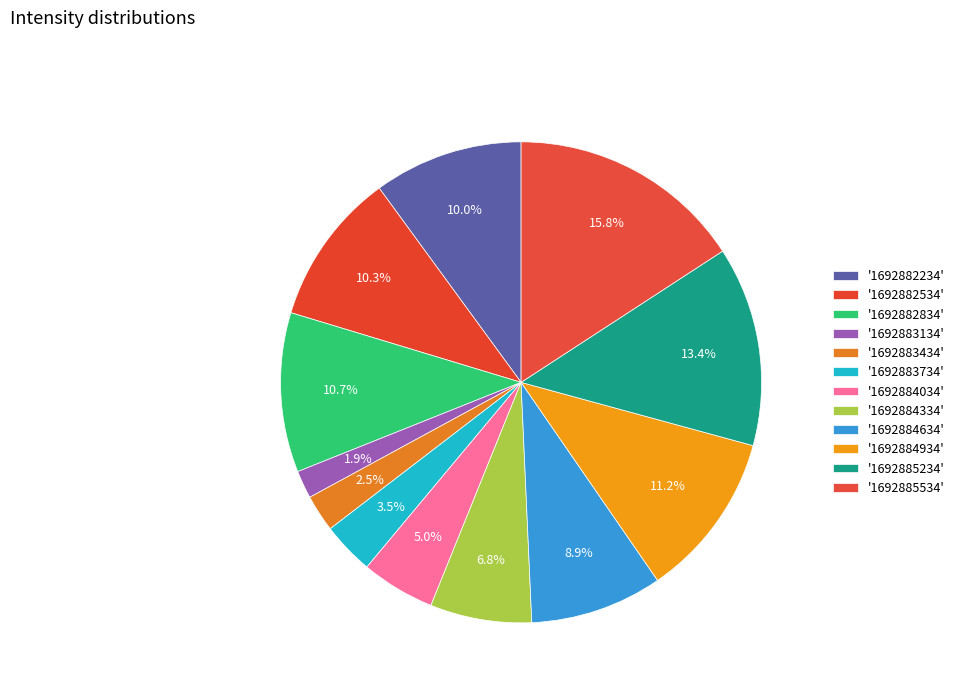

Count the number of slices in the pie.

12